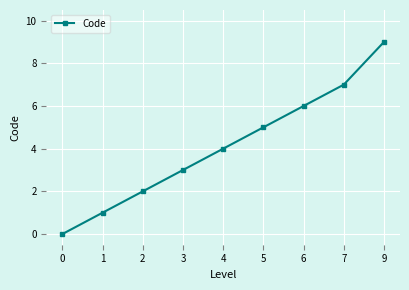

True or false: the data has more than 0 interior local peaks.

False